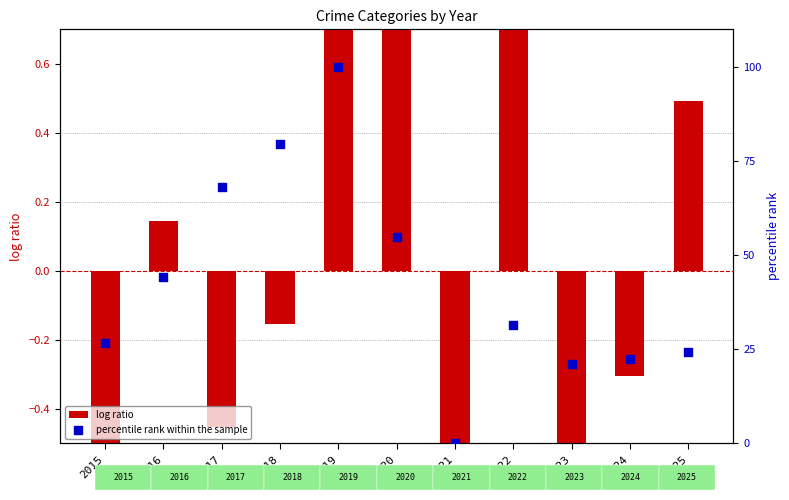

Which series reaches the maximum Y coordinate?

percentile rank within the sample